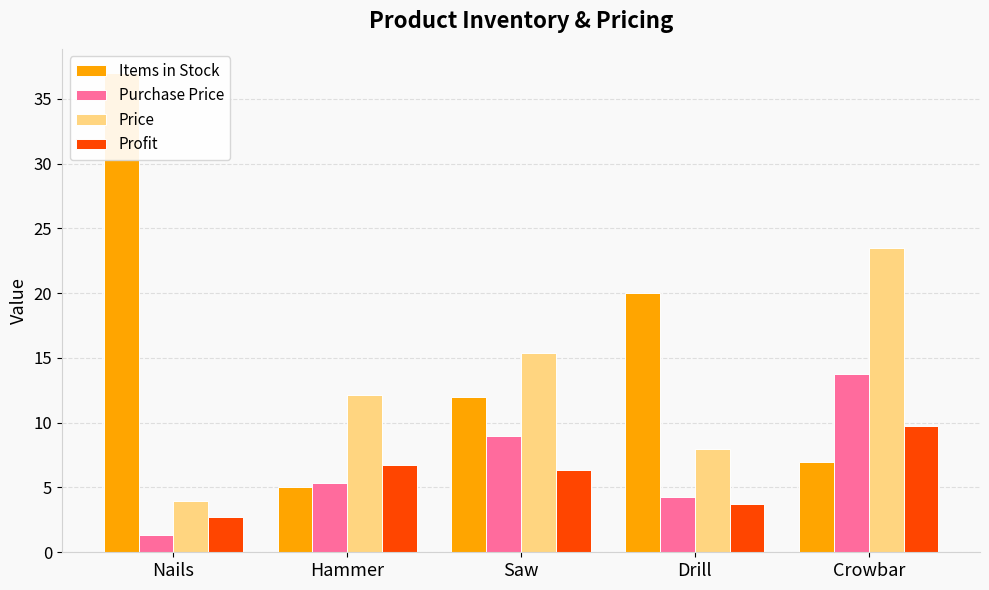

Rank the categories by Profit value from highest to lowest.

Crowbar, Hammer, Saw, Drill, Nails